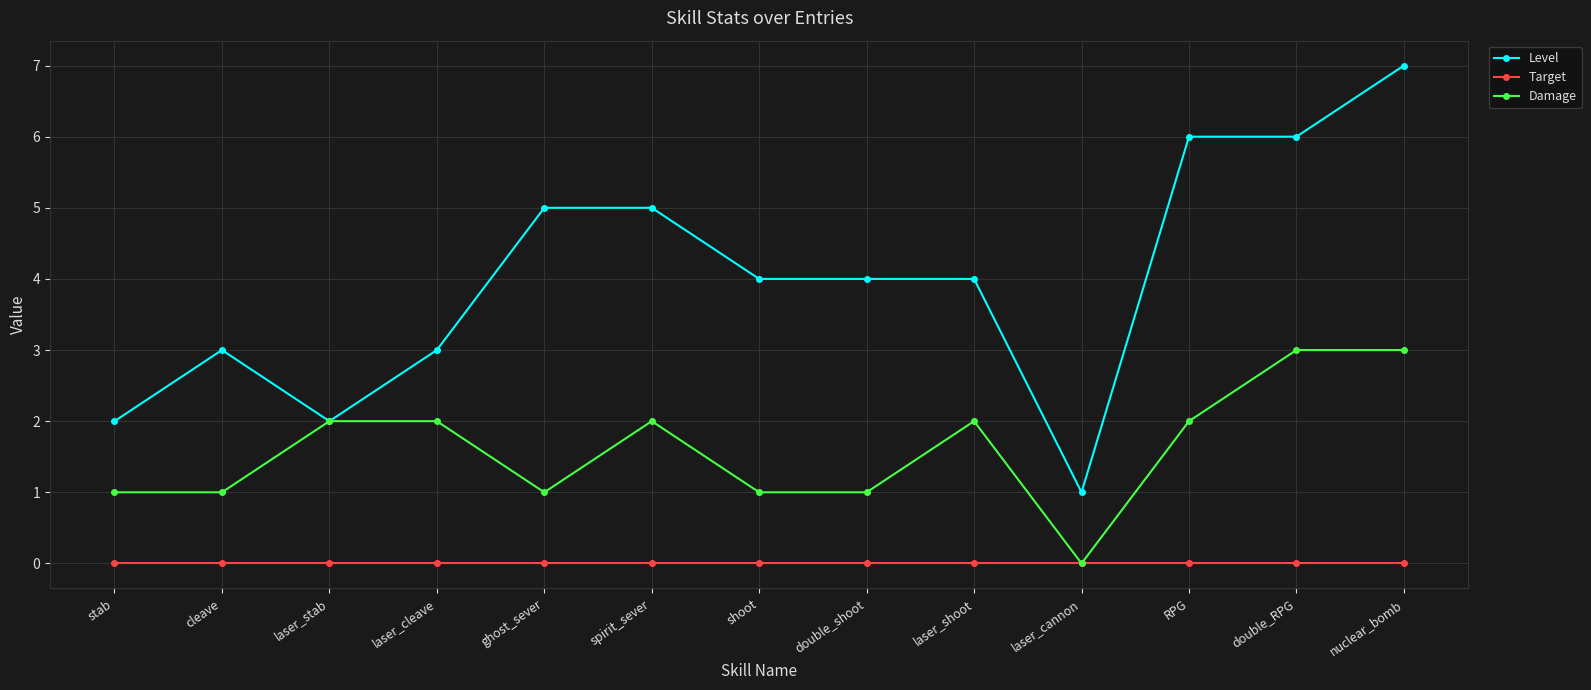

Count the number of categories in the chart.

13